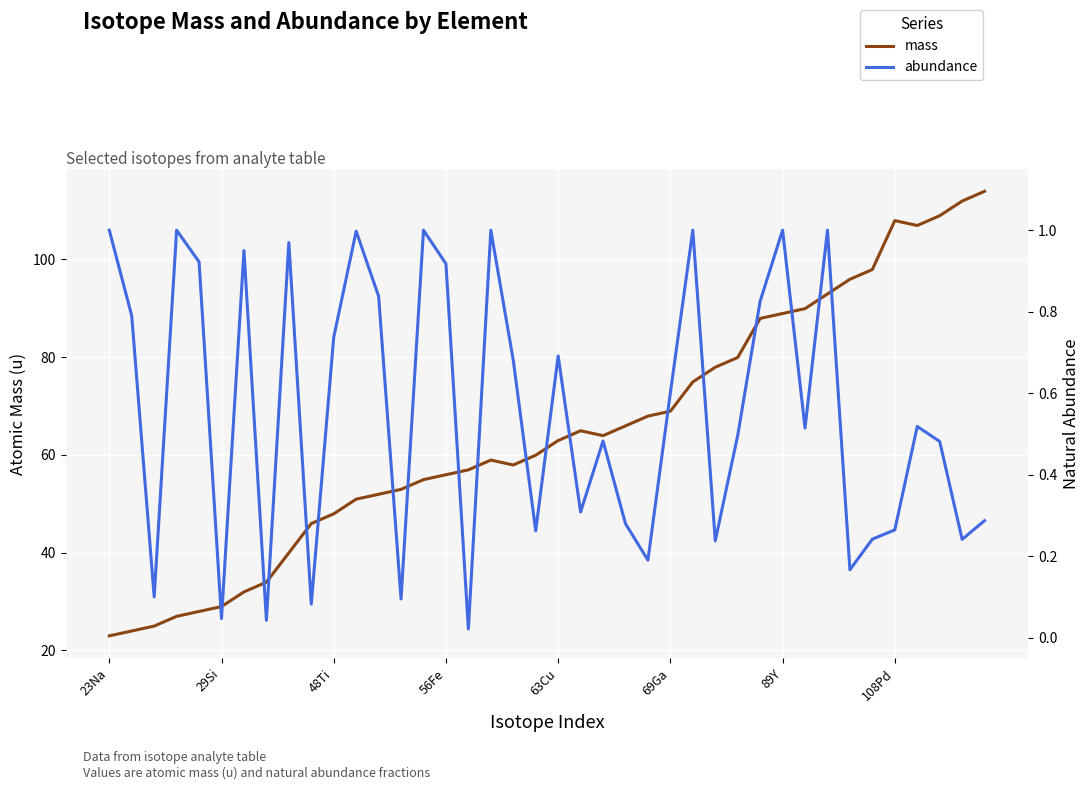

How many series are shown in this chart?

2